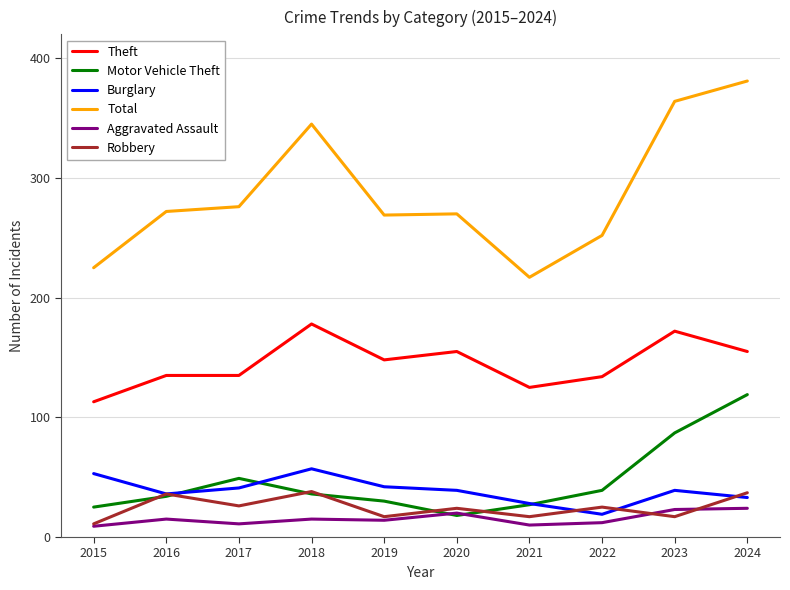

Count the number of categories in the chart.

10